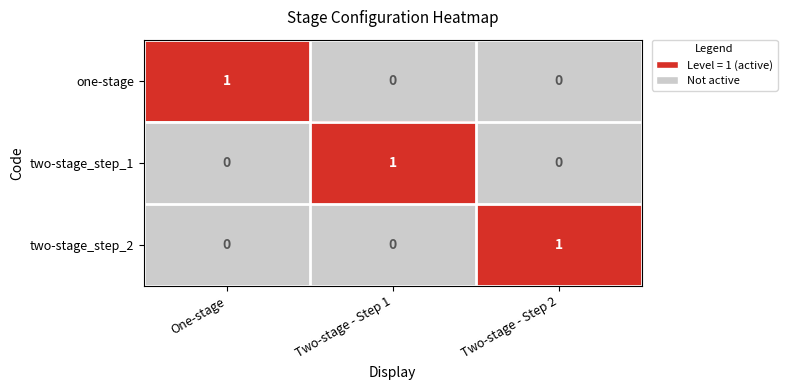

Is the value of two-stage_step_2 at Two-stage - Step 2 greater than the value of one-stage at Two-stage - Step 2?

Yes